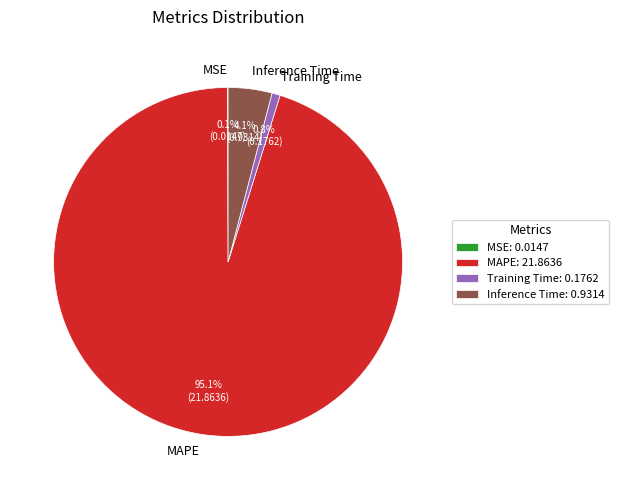

Between Inference Time and Training Time, which is larger?

Inference Time